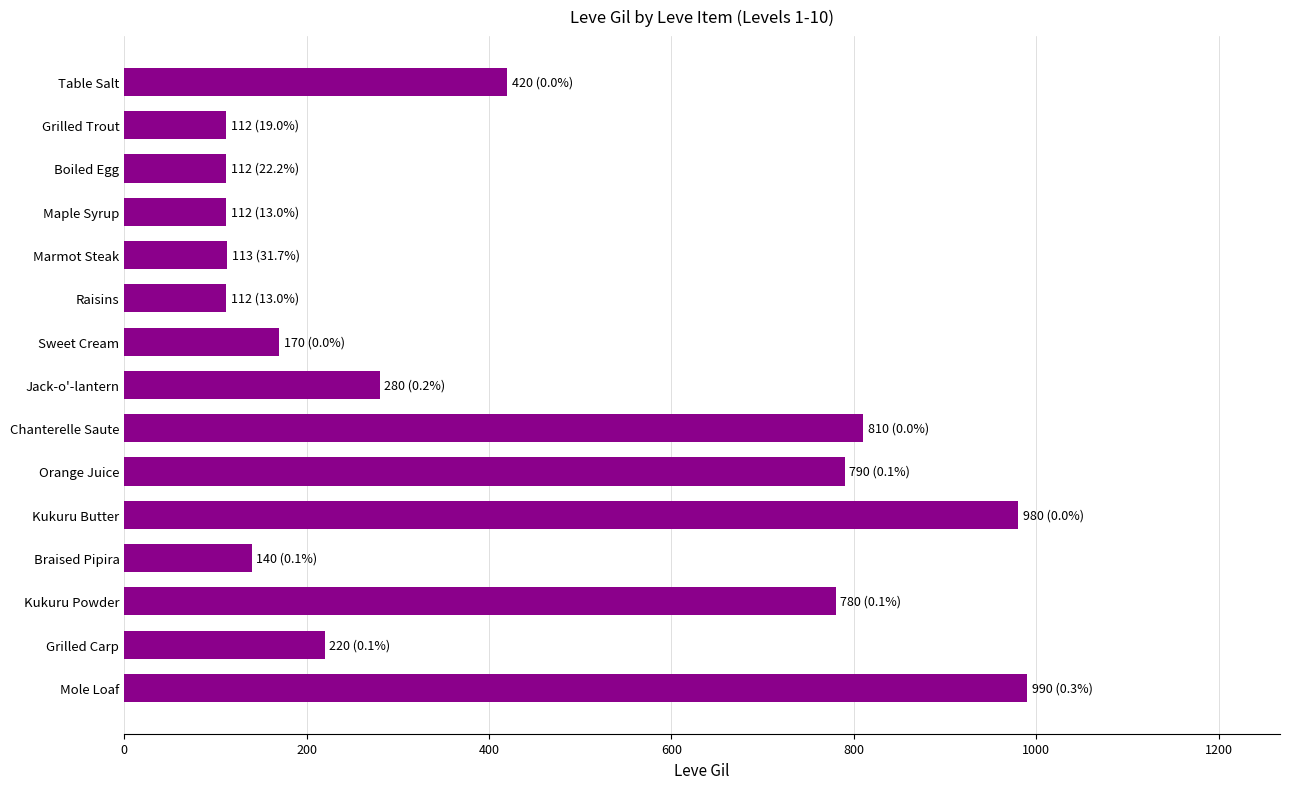

What is the label of the 5th bar from the bottom?

Kukuru Butter